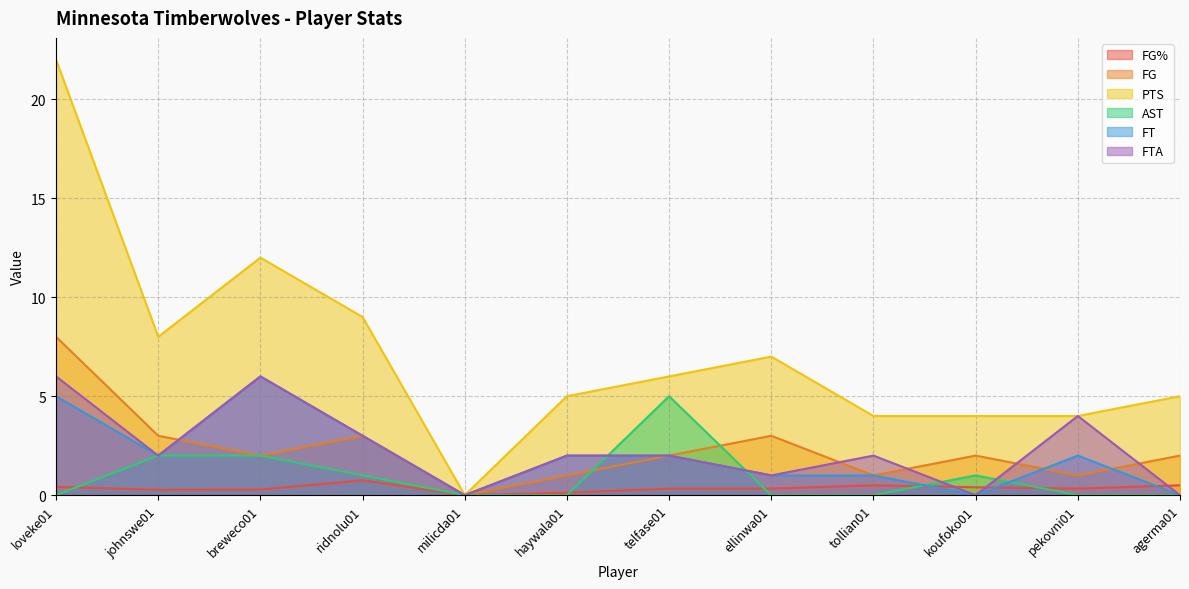

What is the difference between the highest and lowest values at agerma01?

5.0